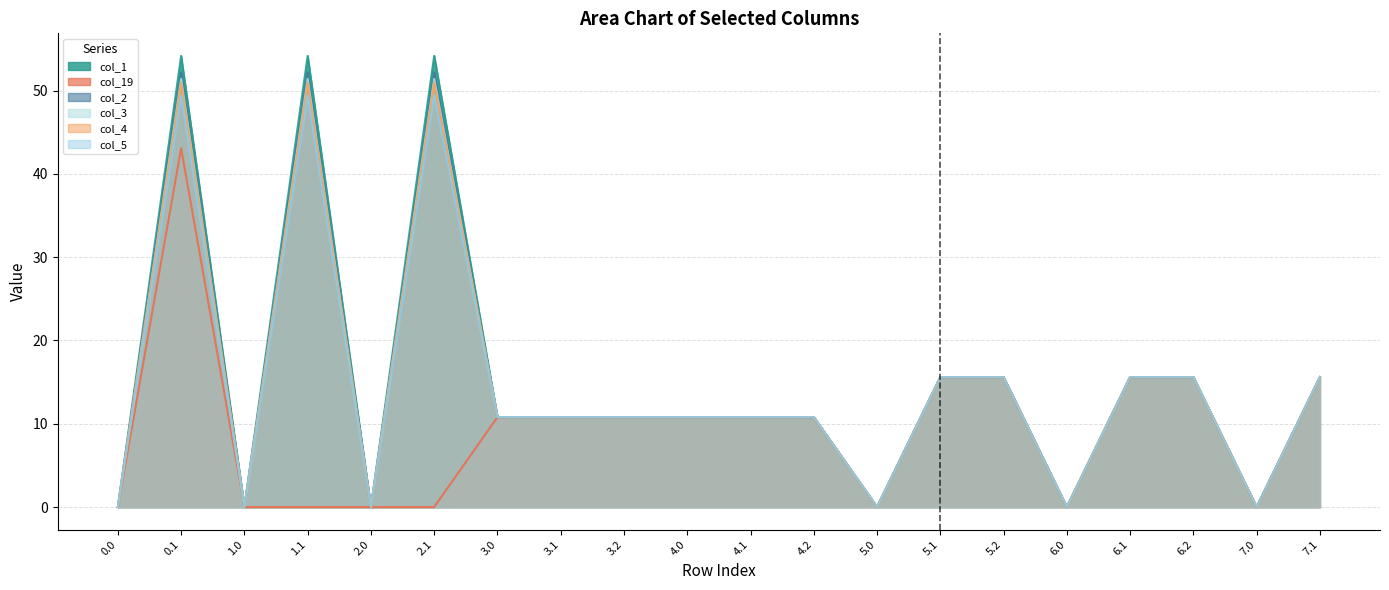

The value of col_1 at 1.1 is 54.2. True or false?

True